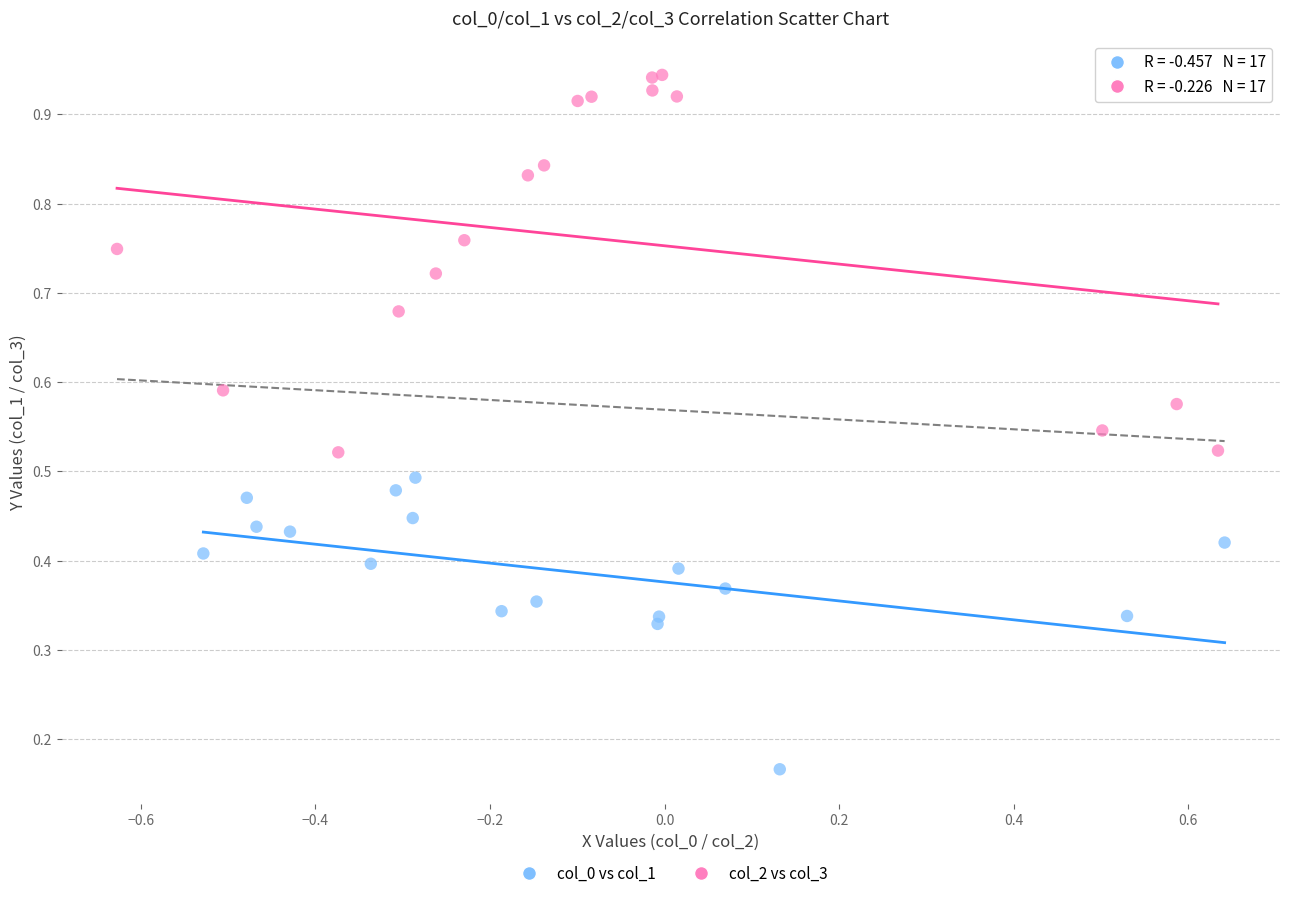

Which series contains the highest Y value?

col_2 vs col_3